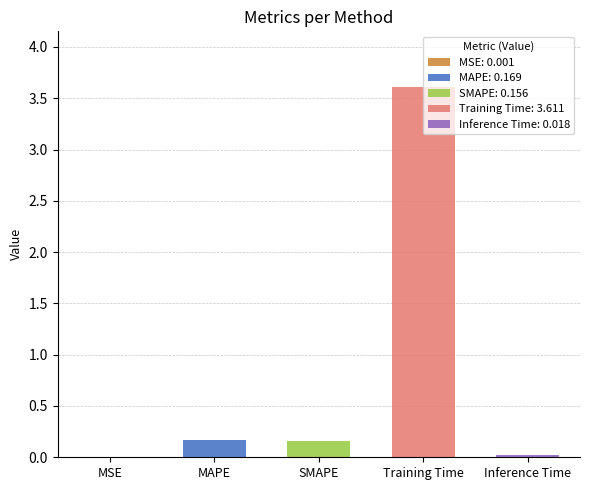

Which category has the highest value across all series?

Training Time